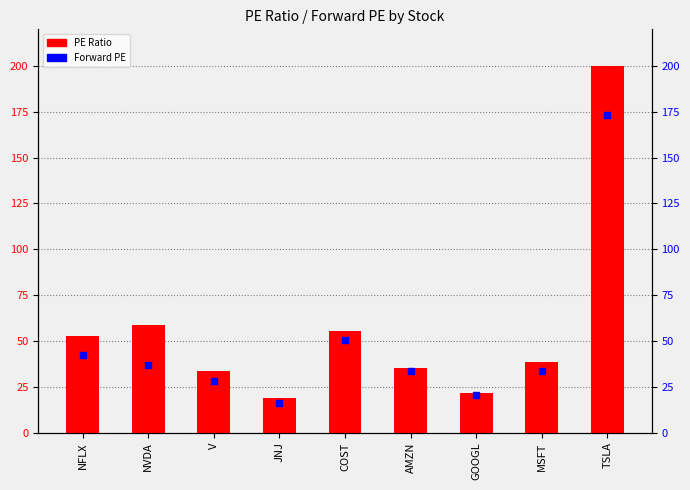

At how many categories does at least one series exceed 103?

1